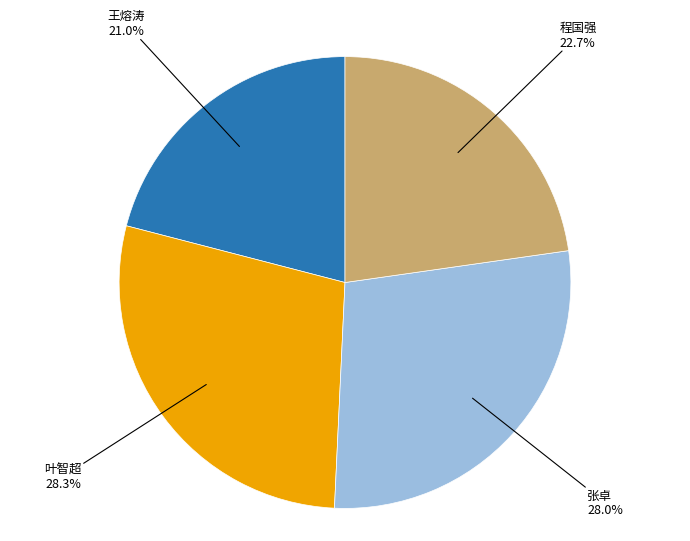

What is the smallest slice in the pie chart?

王熔涛